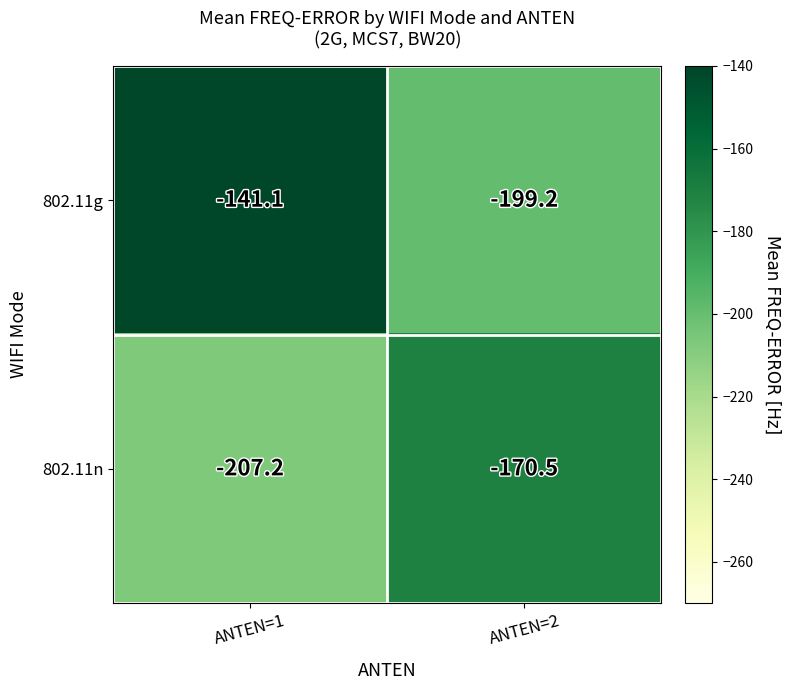

True or false: 802.11n has a value of -207.2 at ANTEN=1.

True